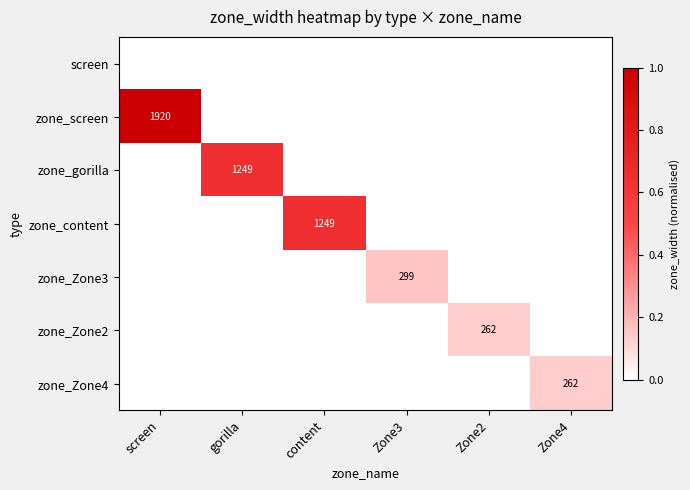

The value of zone_Zone4 at Zone4 is 262. True or false?

True